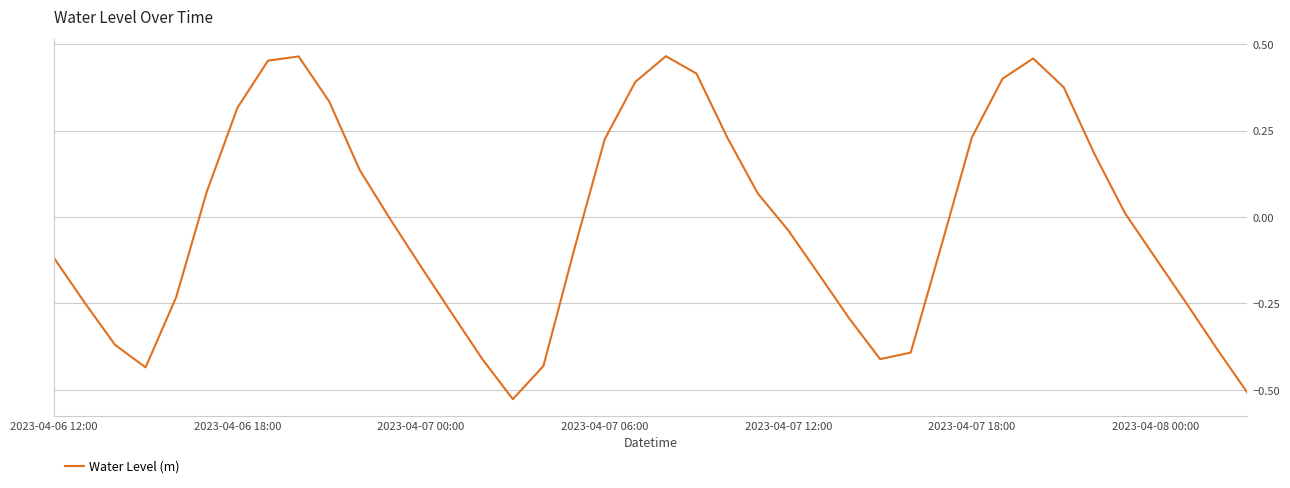

What is the difference between the maximum and minimum values?

1.0